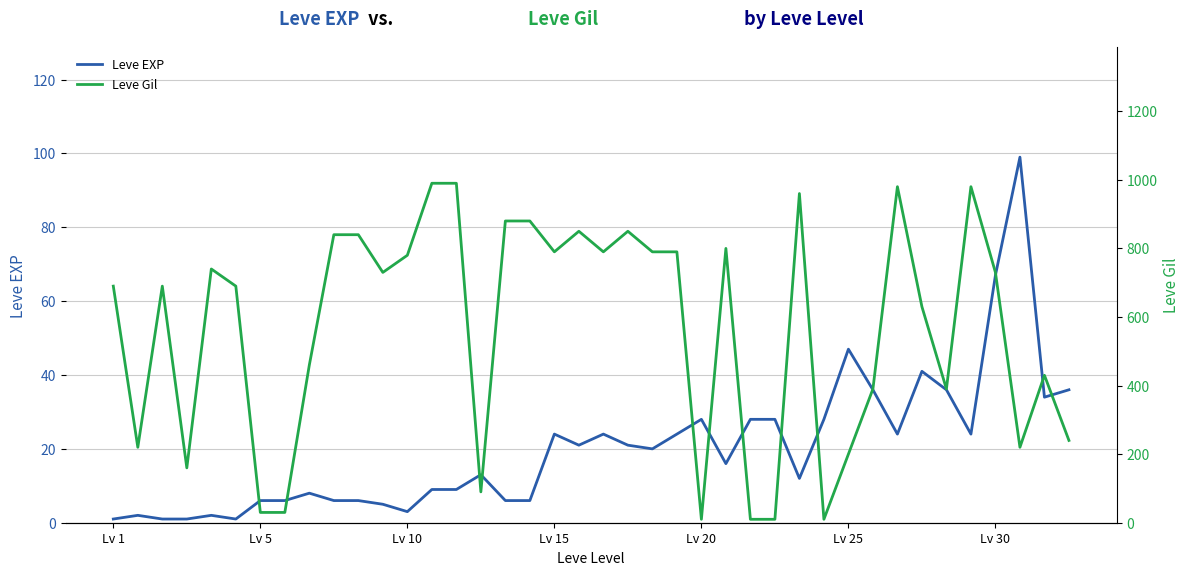

What are all the series names shown in the legend?

Leve EXP, Leve Gil